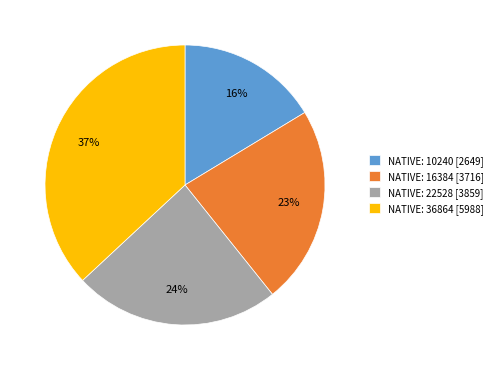

To the nearest percent, what portion does NATIVE: 36864 [5988] represent?

37%